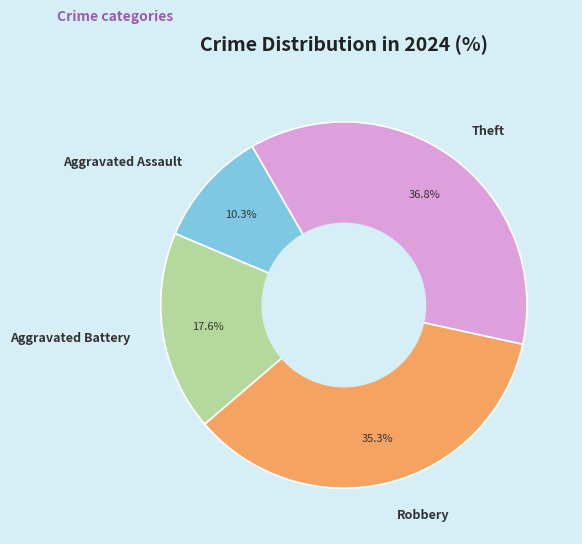

What percentage is the Theft slice, to the nearest percent?

37%